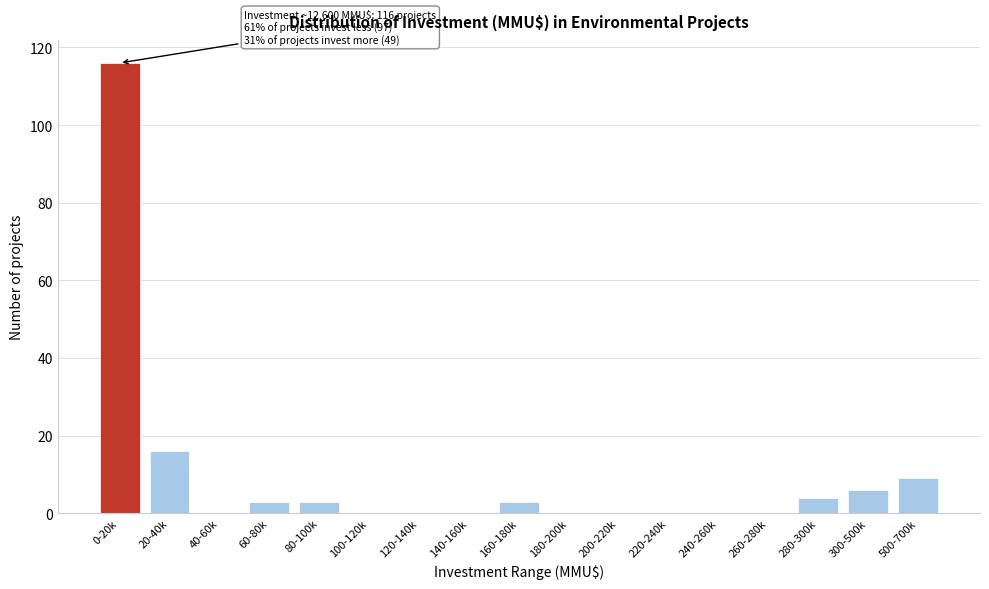

Reading right to left, list all the values displayed in this chart.

500-700k=9	300-500k=6	280-300k=4	260-280k=0	240-260k=0	220-240k=0	200-220k=0	180-200k=0	160-180k=3	140-160k=0	120-140k=0	100-120k=0	80-100k=3	60-80k=3	40-60k=0	20-40k=16	0-20k=116